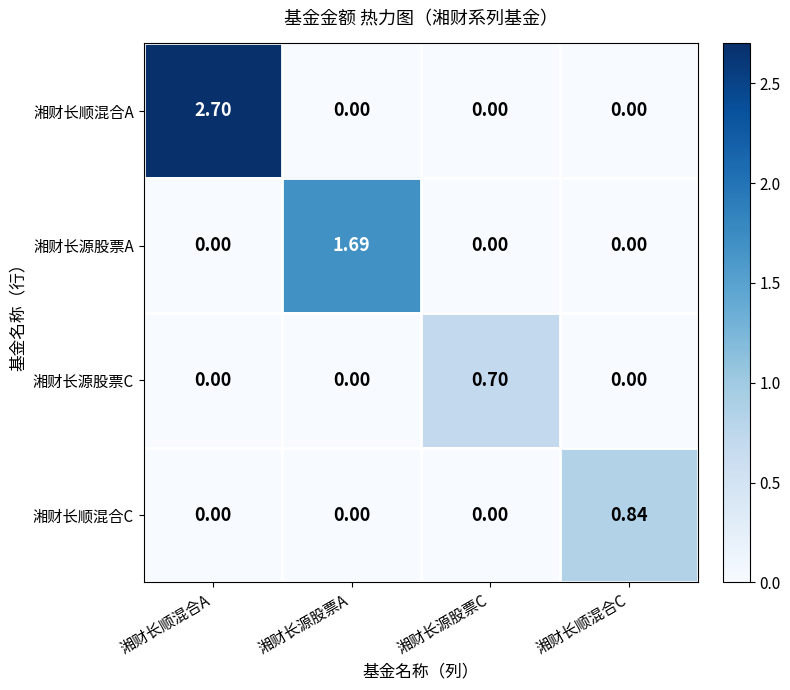

Rank the series by their maximum value, from lowest to highest.

湘财长源股票C, 湘财长顺混合C, 湘财长源股票A, 湘财长顺混合A